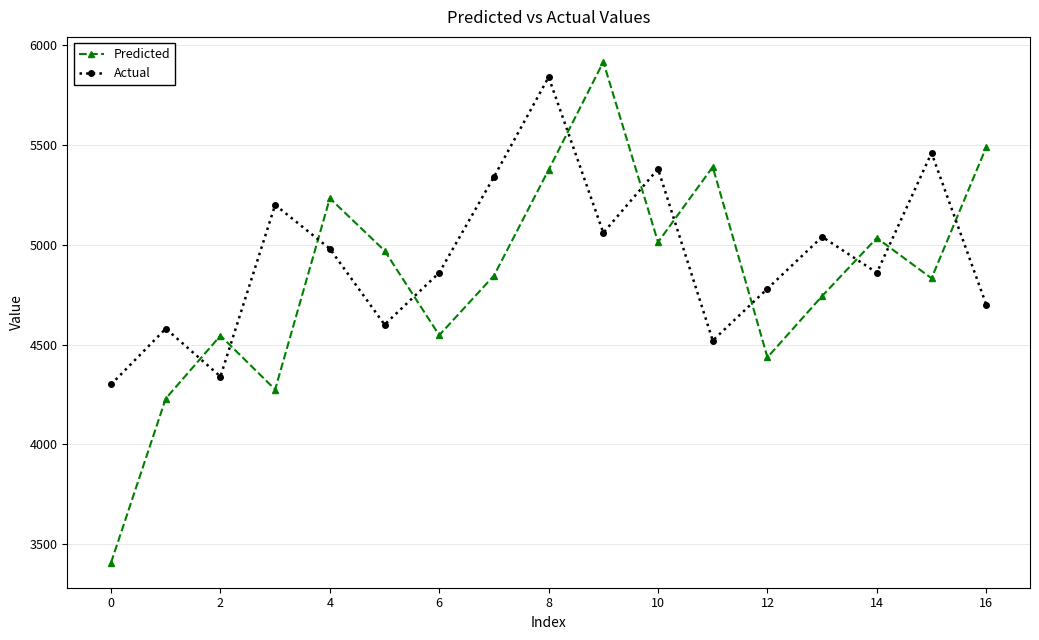

How many times do Actual and Predicted cross each other?

11